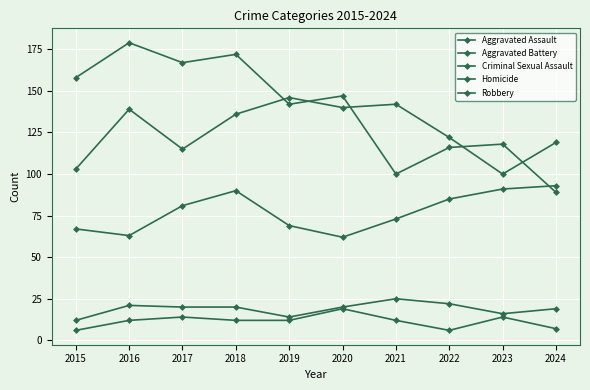

Where is the first local maximum for Aggravated Battery?

2016